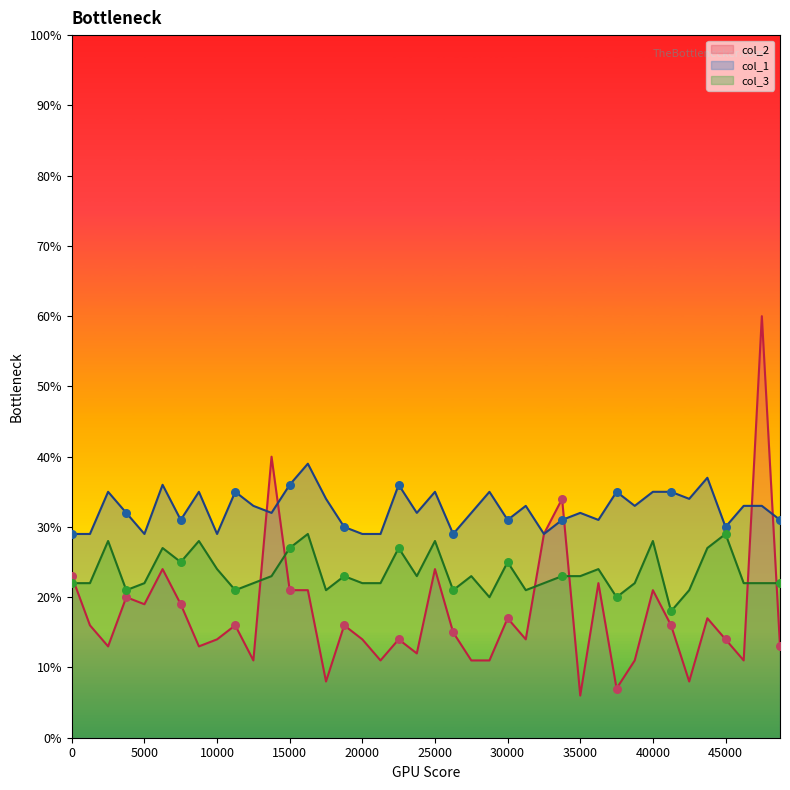

List the series in order of their peak value, highest first.

col_2, col_1, col_3